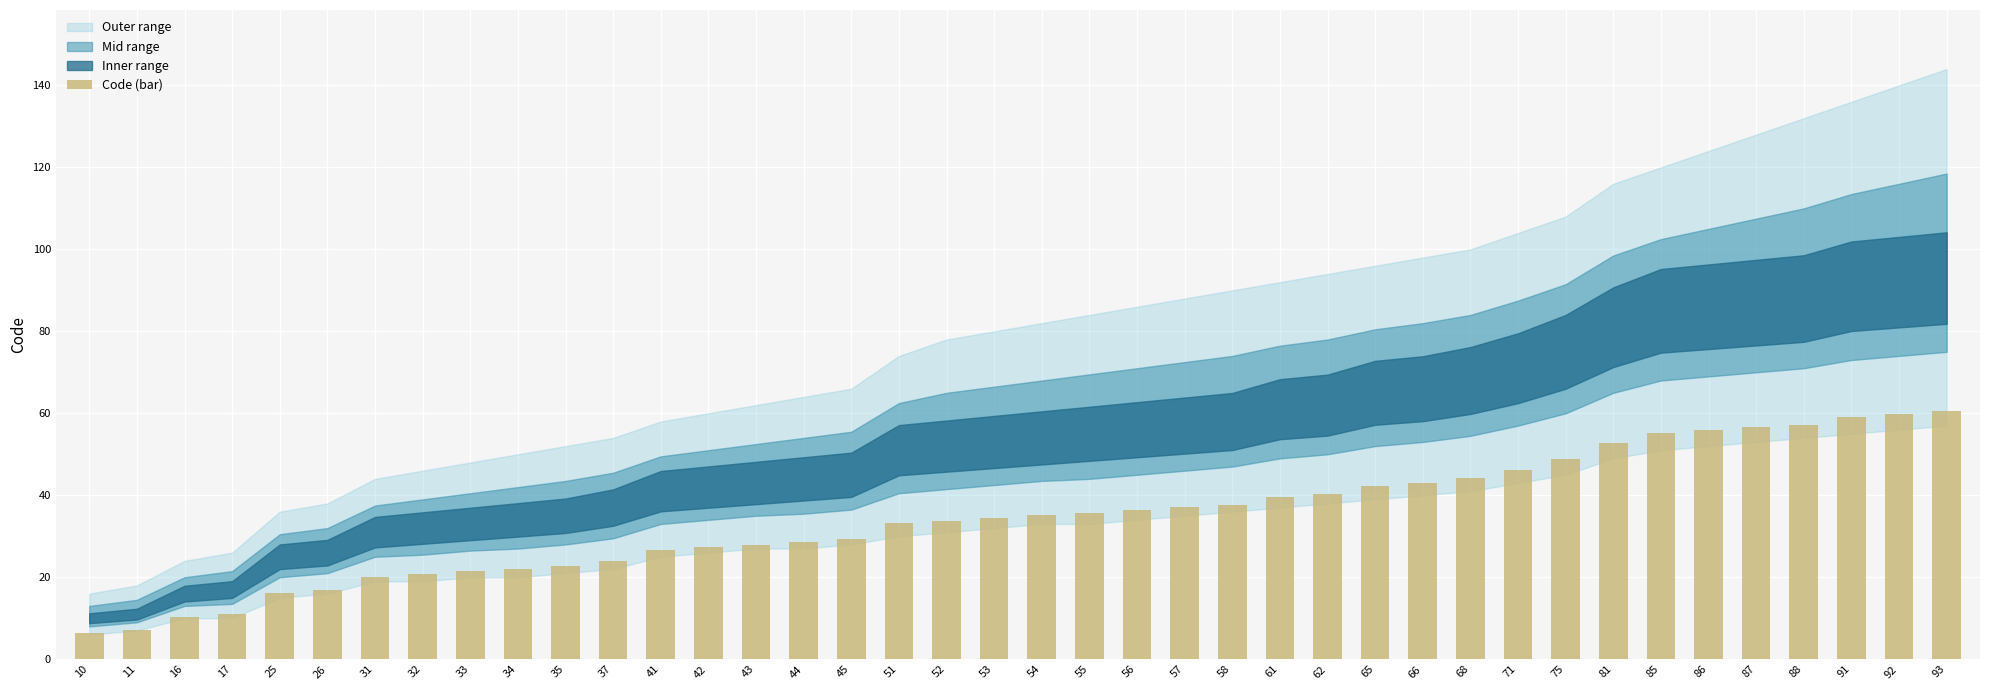

How many bars are there in total?

40